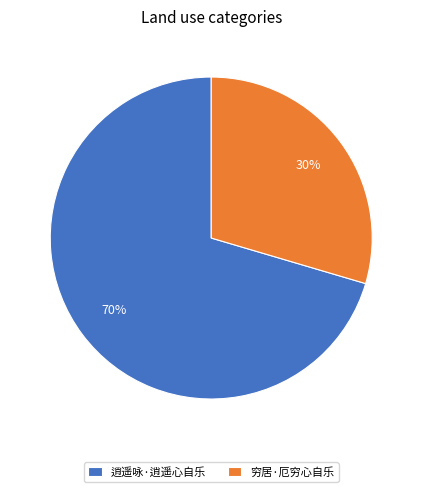

How many segments does this pie chart have?

2